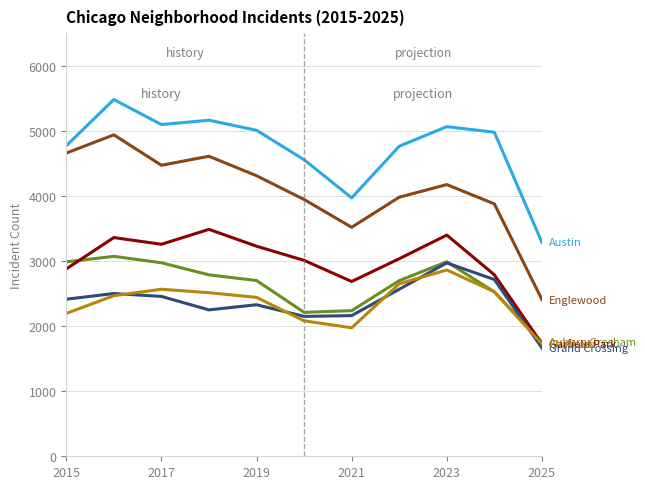

What is the greatest value displayed?

5481